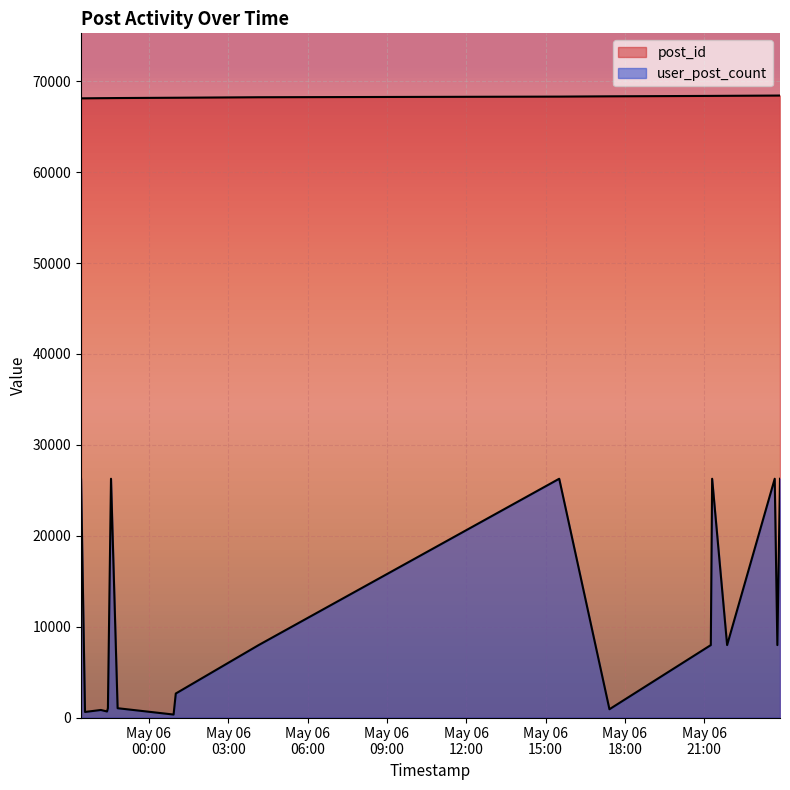

True or false: post_id has more than 1 interior local peaks.

False